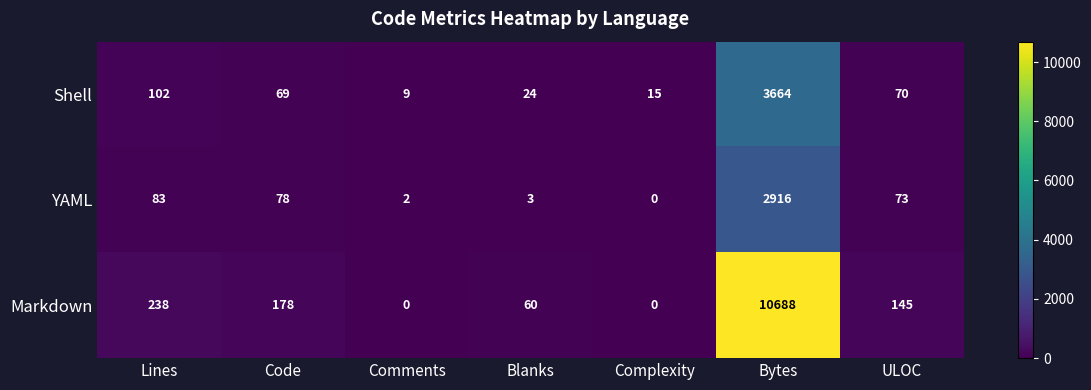

Which series has the largest total across all categories?

Markdown